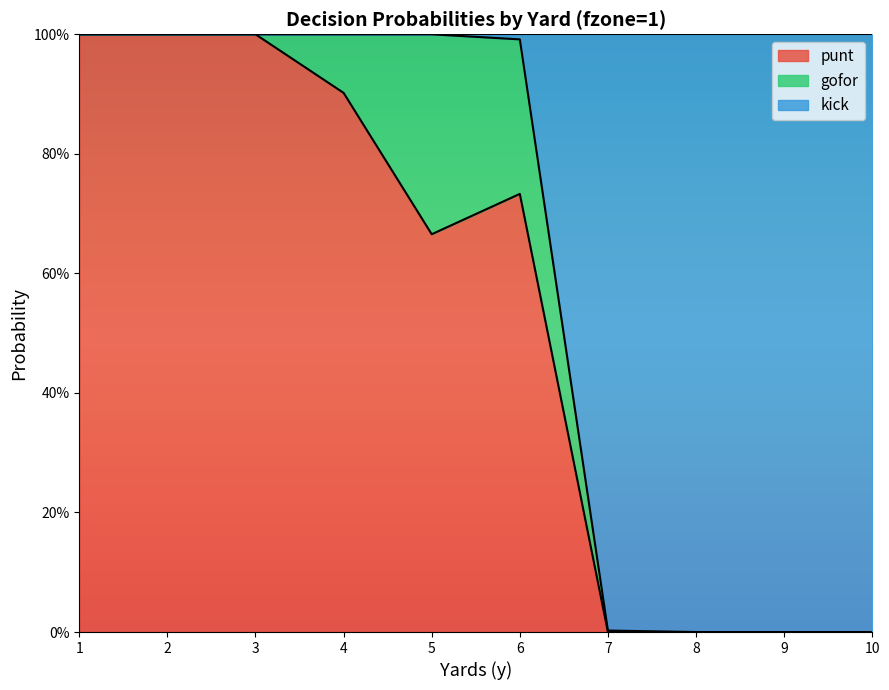

Where is the first local minimum for punt?

5